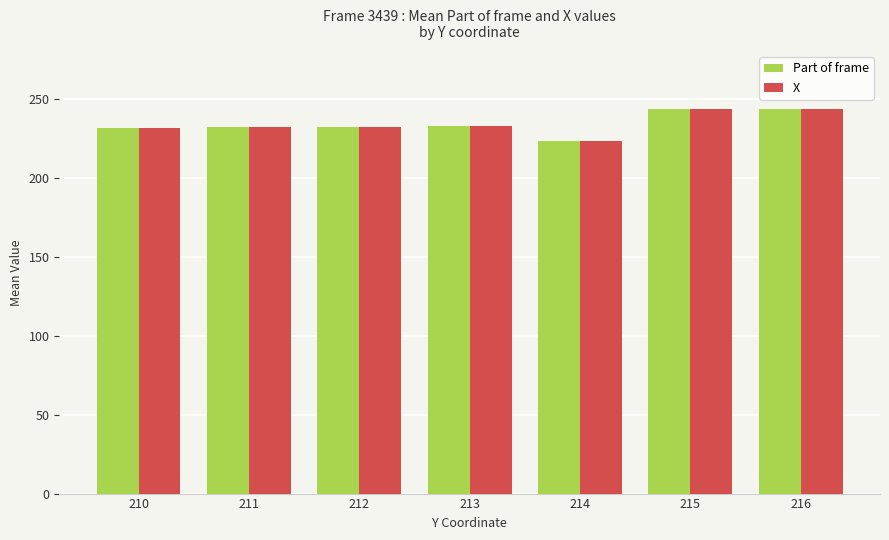

Is the value of X at 215 greater than the value of Part of frame at 210?

Yes